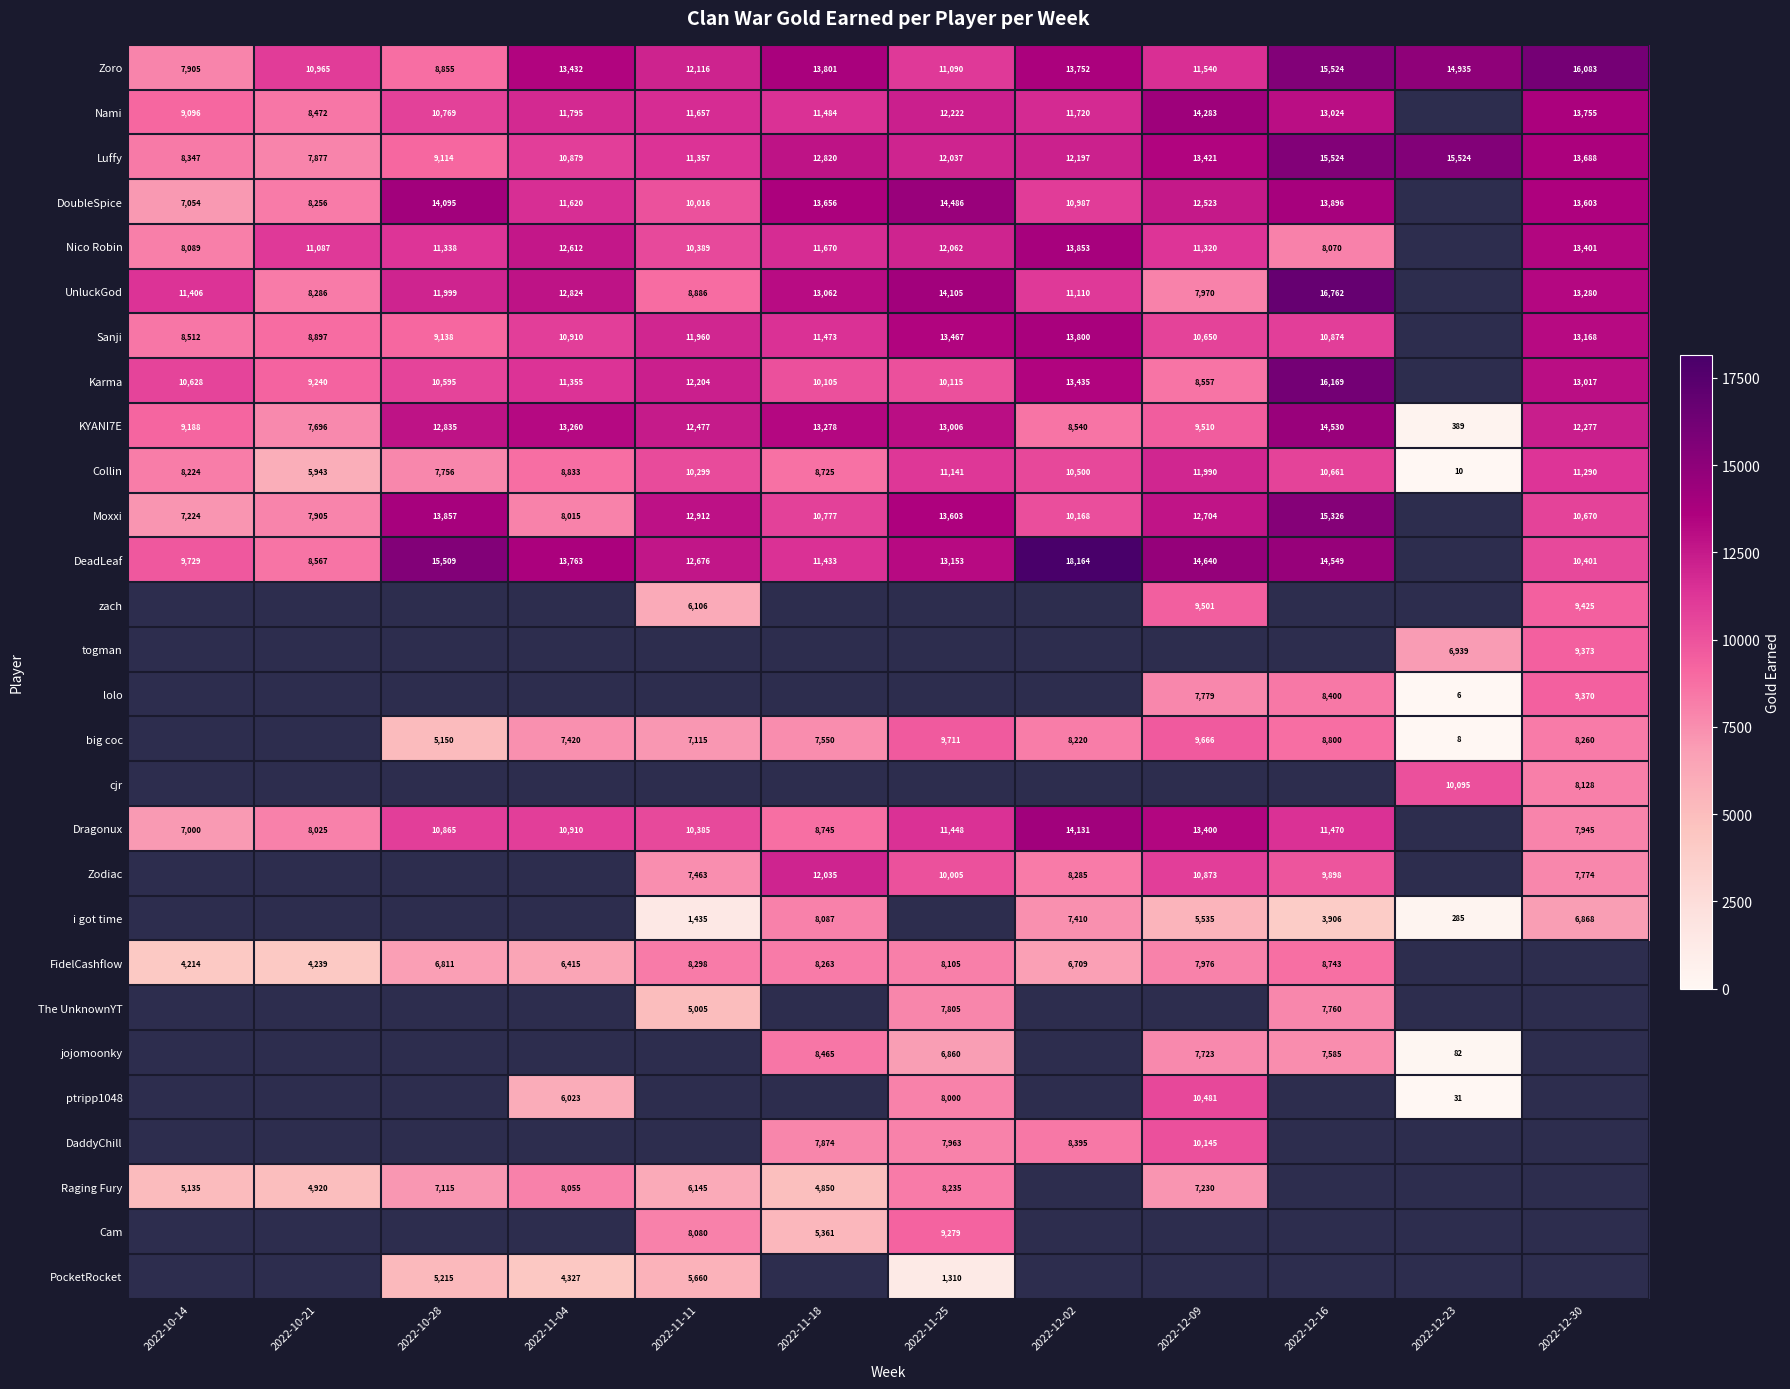

What is the sum of the Raging Fury values at 2022-10-28 and 2022-10-14?

12250